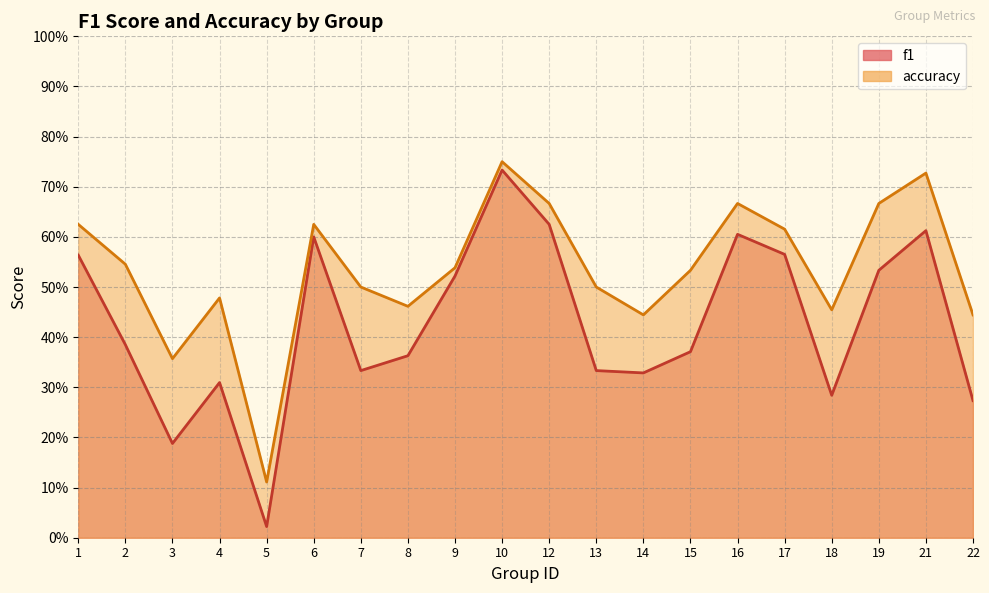

Which series has the widest spread of values?

f1